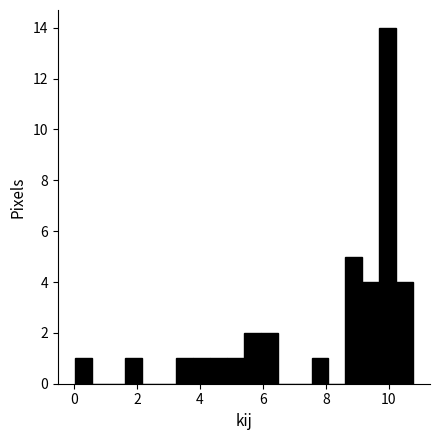

Read against the x-axis, roughly where is the centre of the tallest bar?

10.0